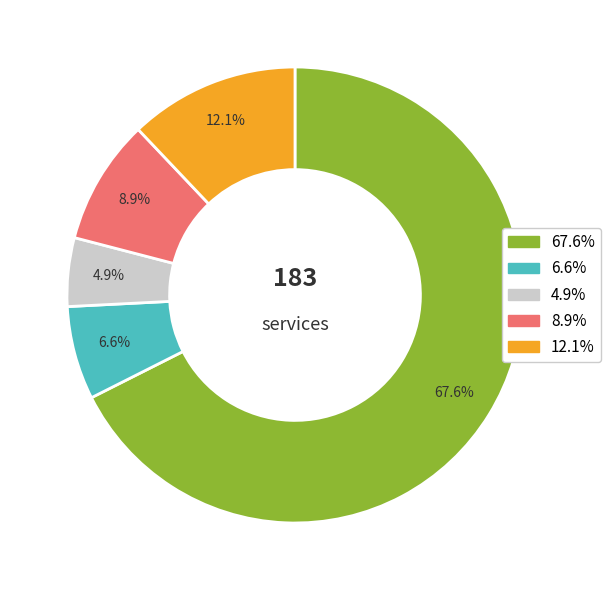

Is there any slice that represents more than half of the pie?

Yes